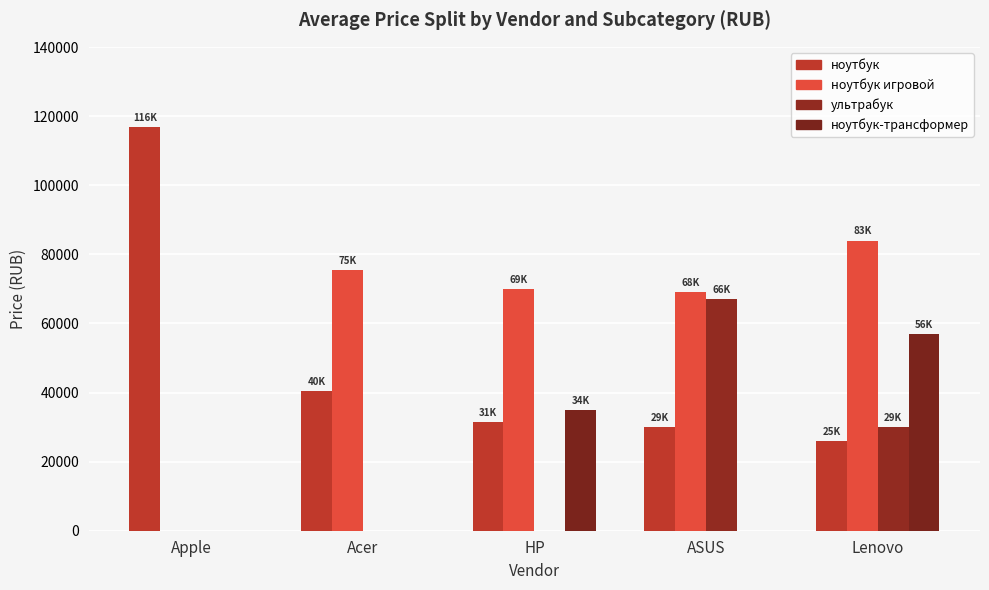

What is the total value across all series at HP?

136470